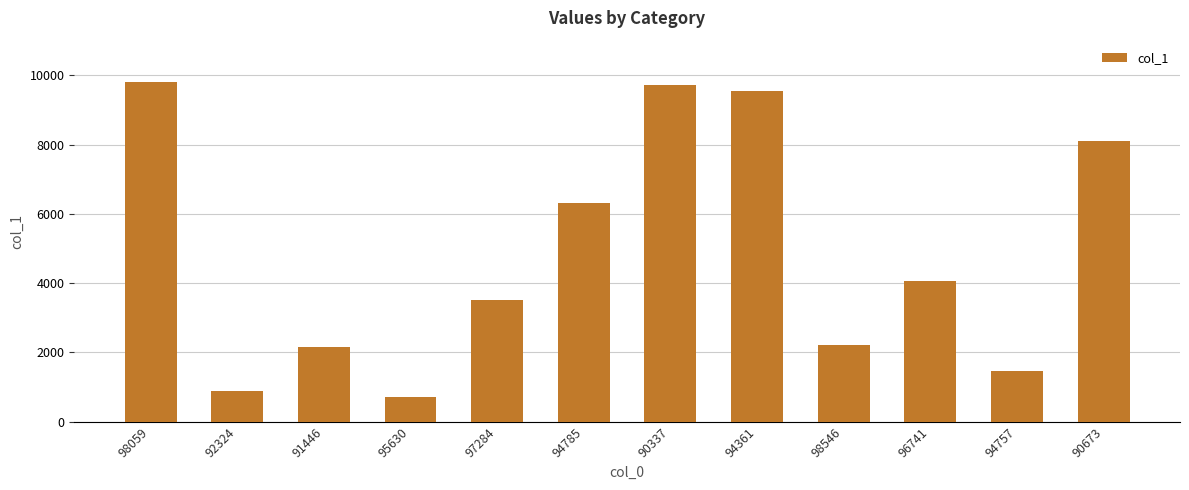

What is the ratio of the value at 98059 to the value at 96741?

2.4